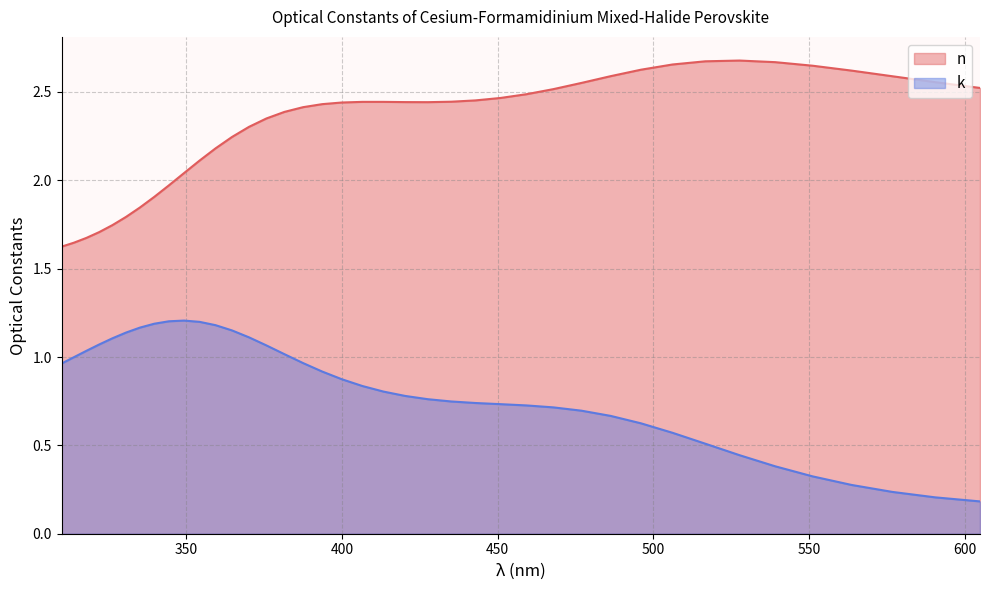

What are all the series names shown in the legend?

n, k